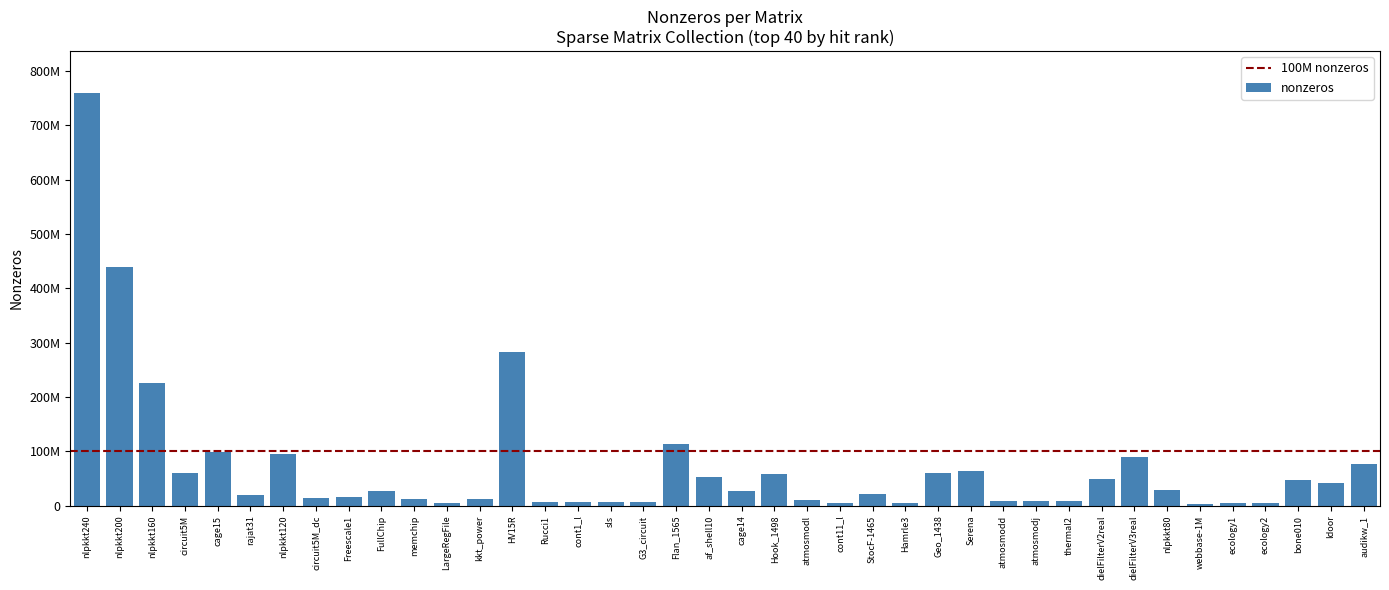

The chart shows a value of 440225632 at nlpkkt200. True or false?

True